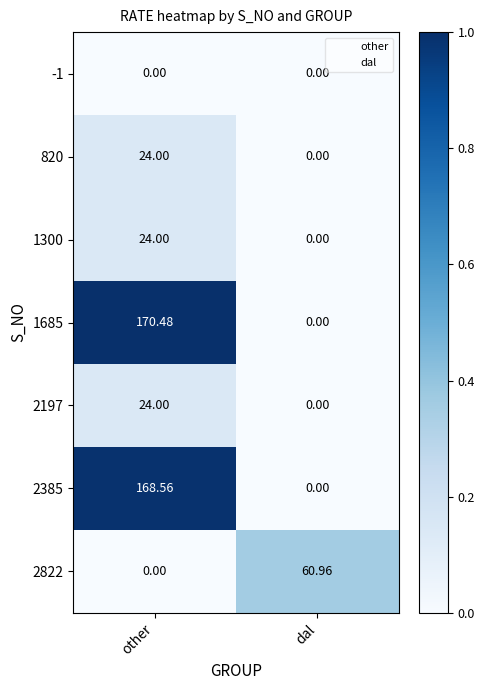

List the labels in order of 820 value, smallest first.

dal, other